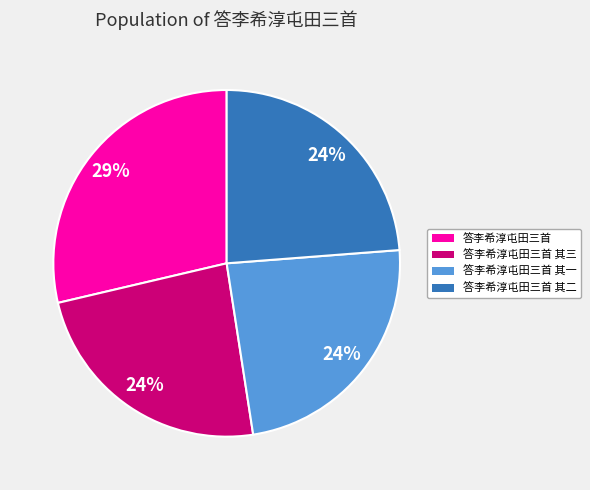

What is the ratio of the value at 答李希淳屯田三首 to the value at 答李希淳屯田三首 其三?

1.2